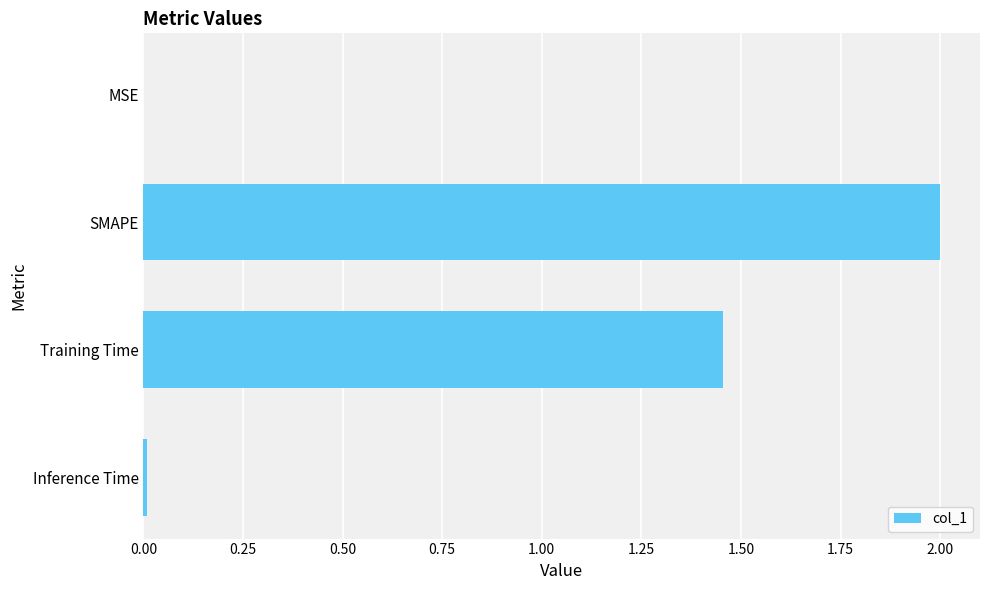

Between MSE and SMAPE, which is larger?

SMAPE